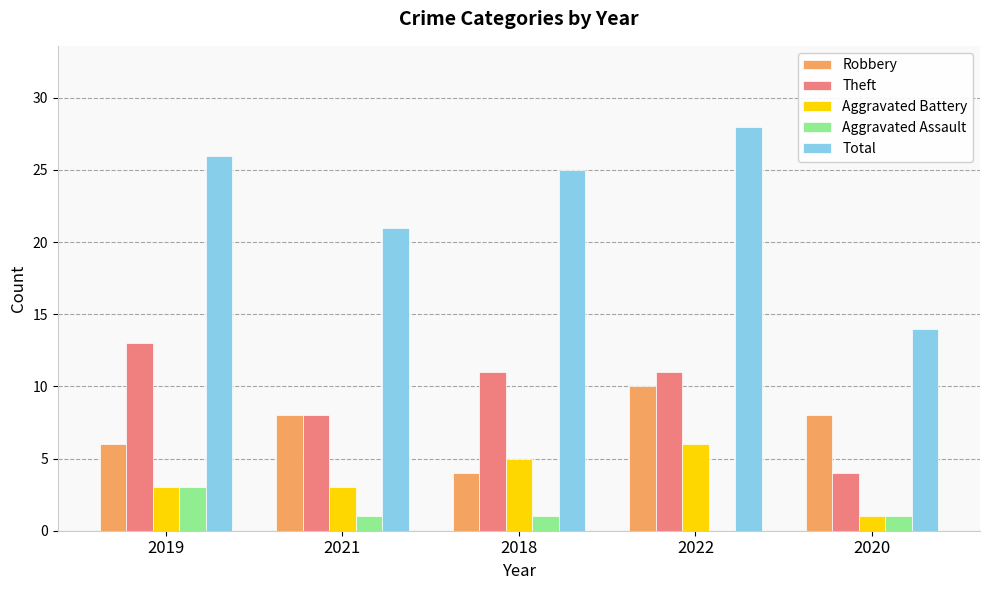

Which series has the largest range (max minus min)?

Total